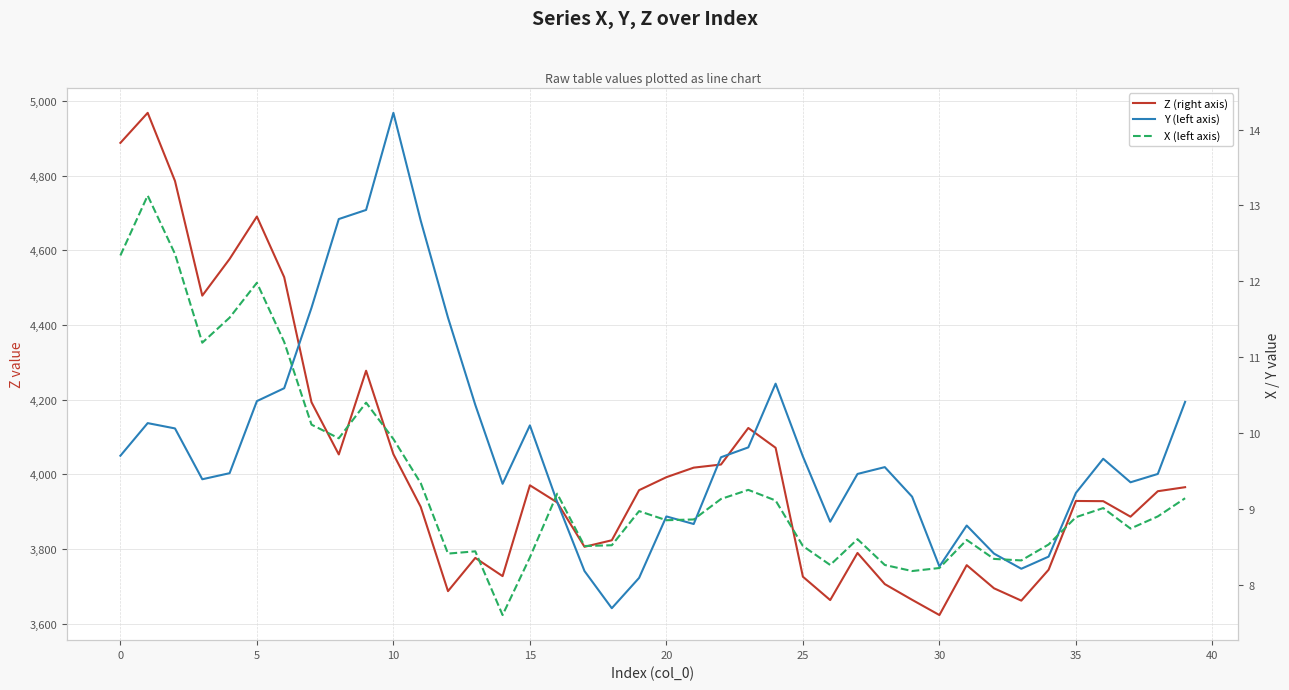

Which series has the widest spread of values?

Z (right axis)